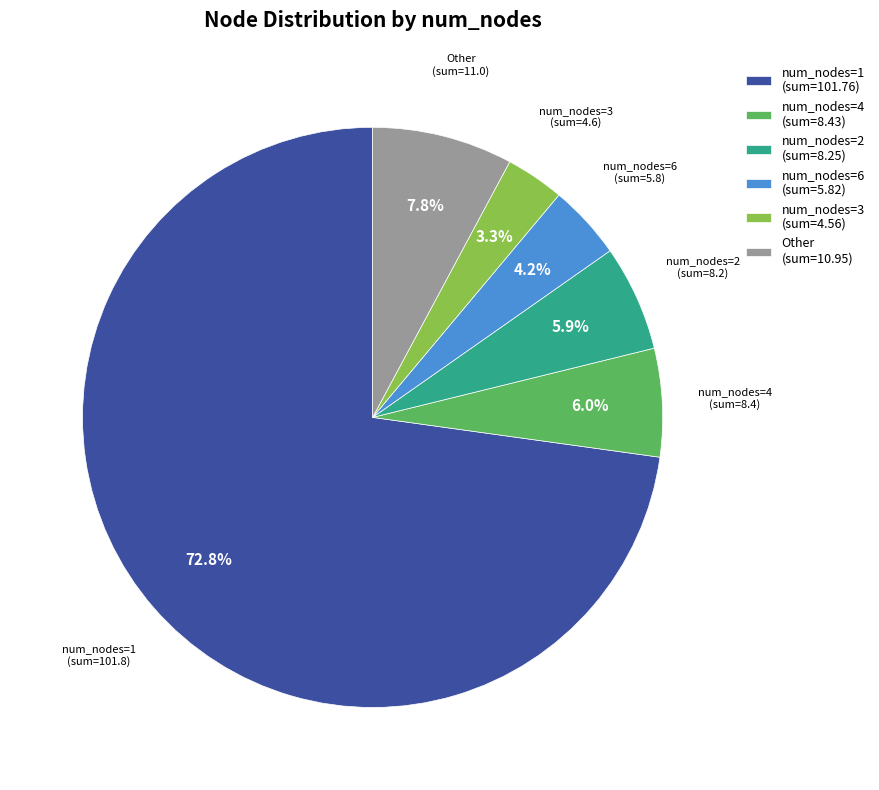

Is there any slice that represents more than half of the pie?

Yes